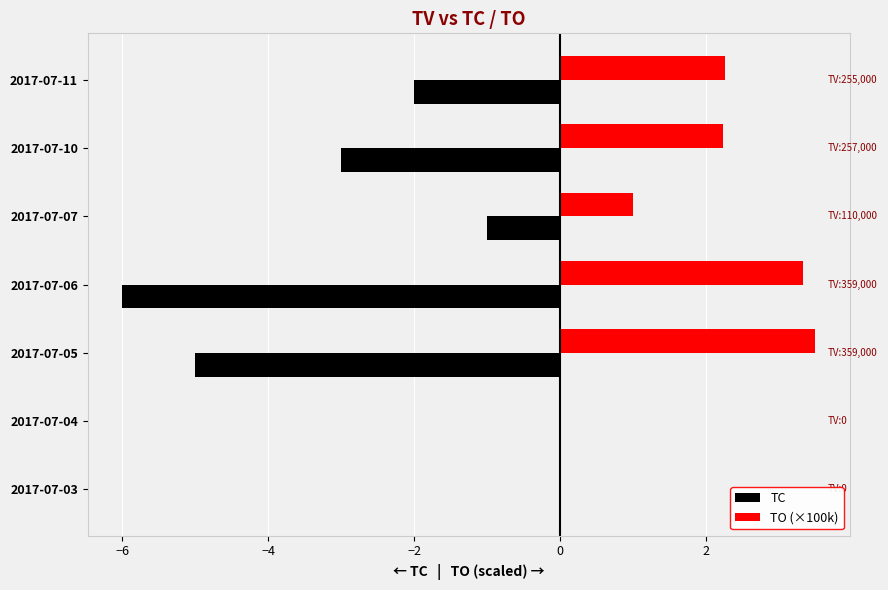

What is the sum of all TO (×100k) values?

12.3